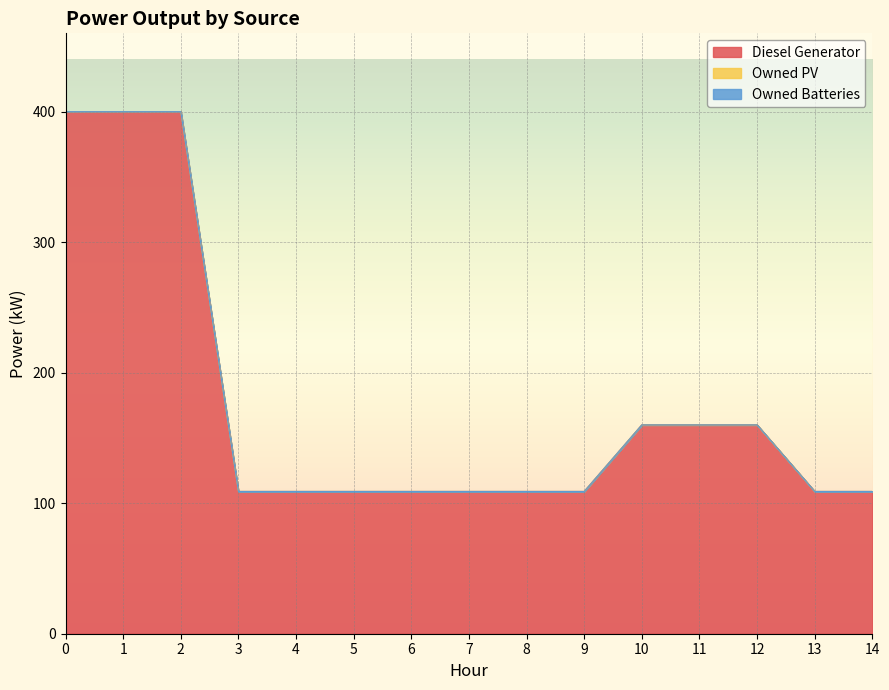

What is the difference between the maximum and minimum values in the Diesel Generator series?

291.0